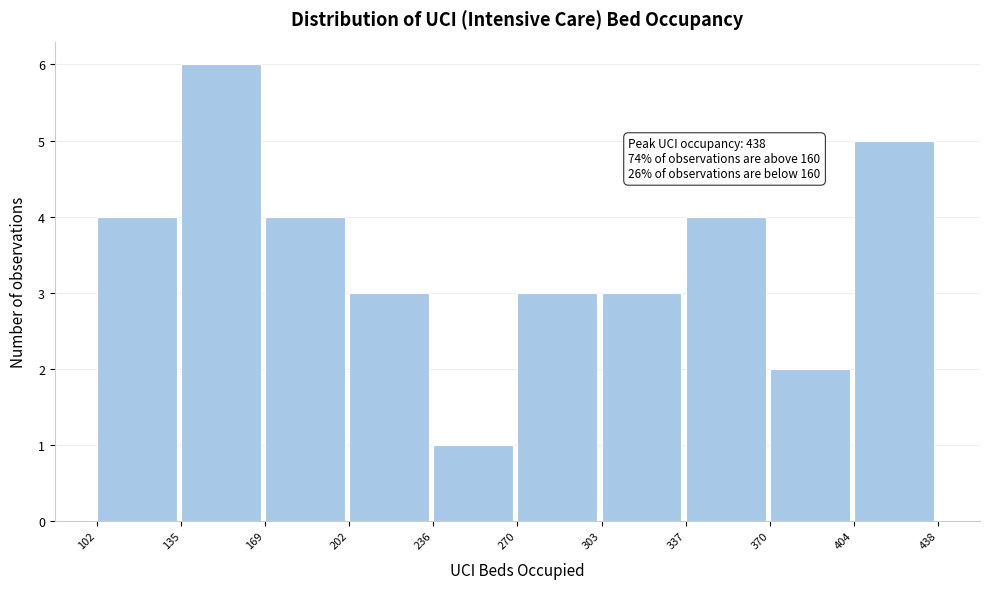

Over which range of the x-axis is the bar tallest?

135 to 169